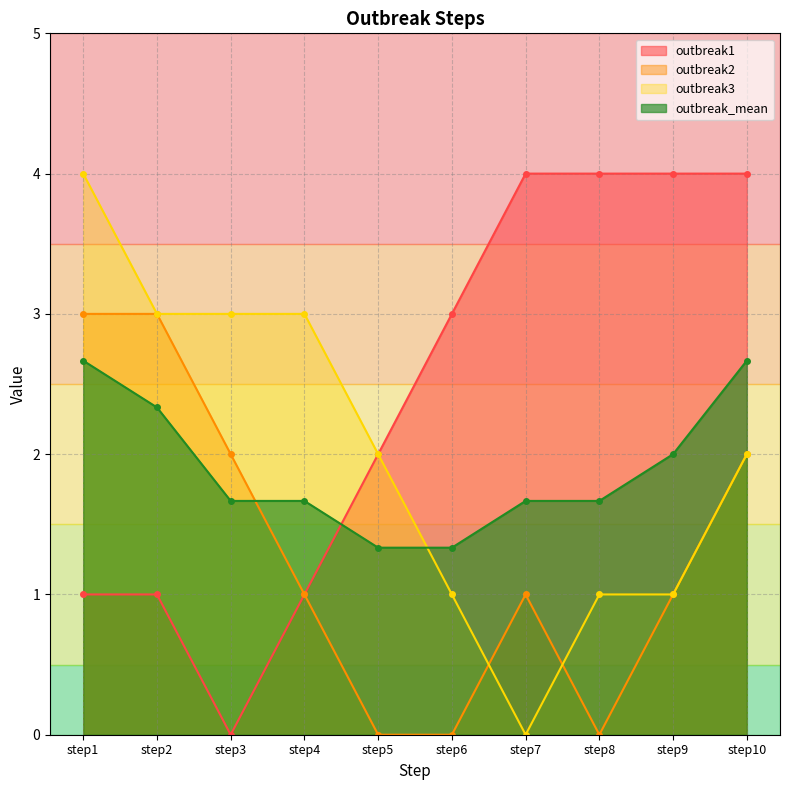

Which series has the largest range (max minus min)?

outbreak1